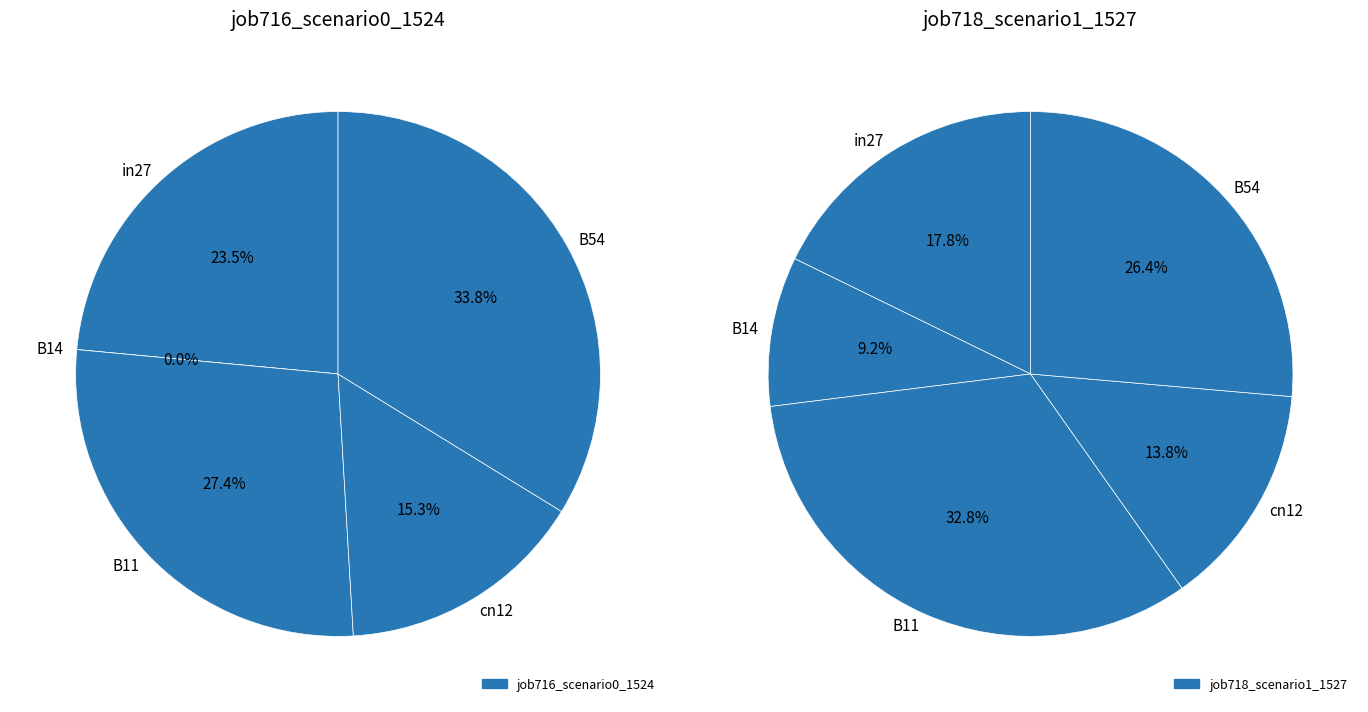

What portion of the pie excludes in27?

76.5%